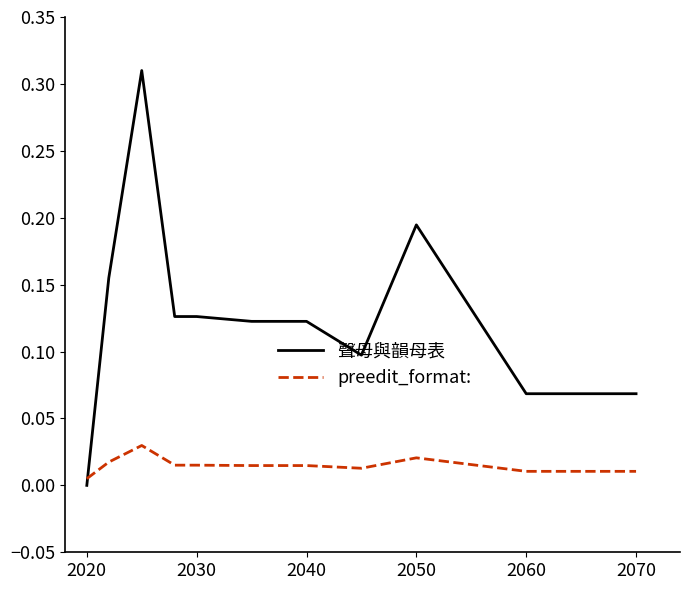

Which series ends up on top after the final intersection of 聲母與韻母表 and preedit_format:?

聲母與韻母表